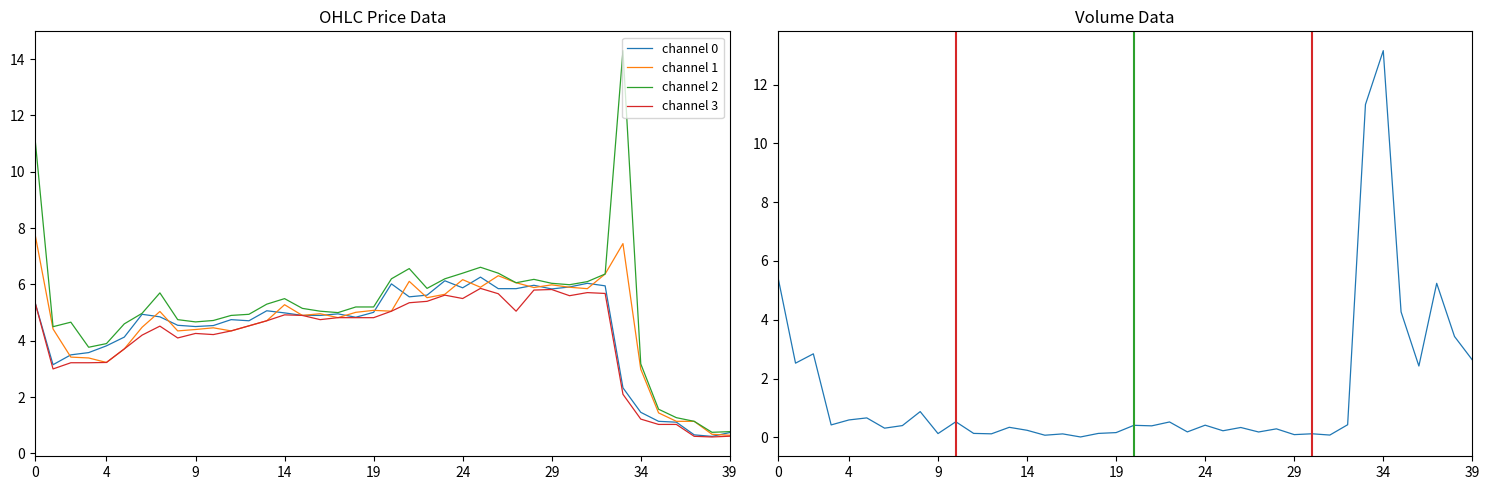

Between 17 and 38, which series saw the biggest shift?

channel 0